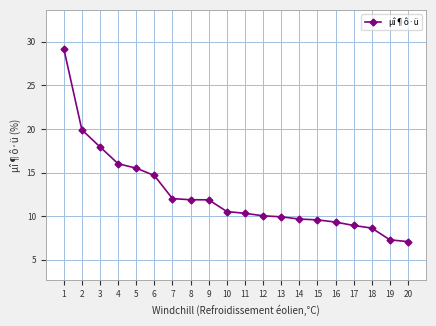

The chart shows a value of 14.0 at 13. True or false?

False